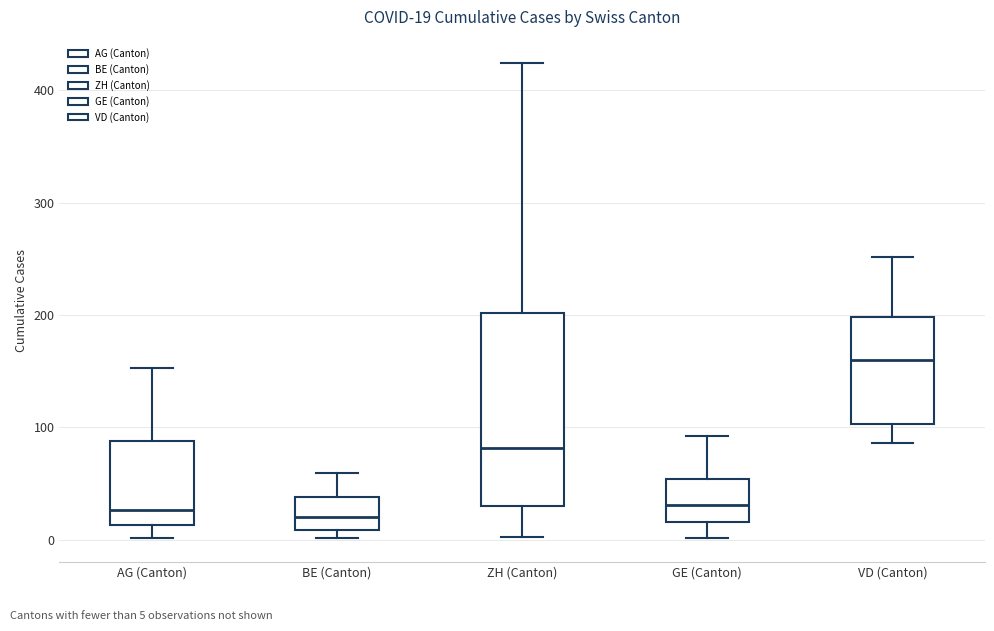

Which box's median line is the highest?

VD (Canton)